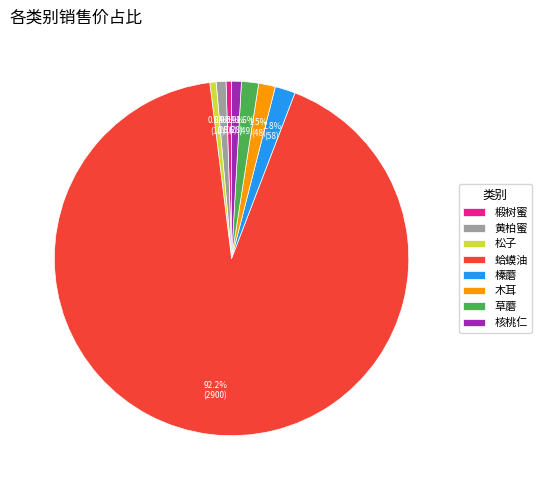

Approximately how many times larger is the value at 蛤蟆油 compared to 核桃仁?

103.6